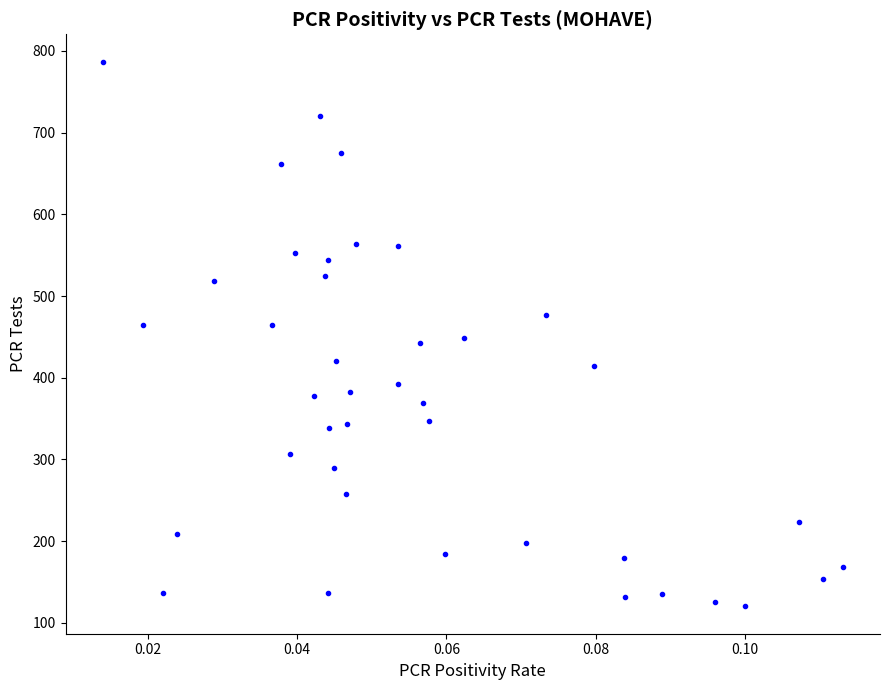

What is the range of Y values (max minus min)?

667